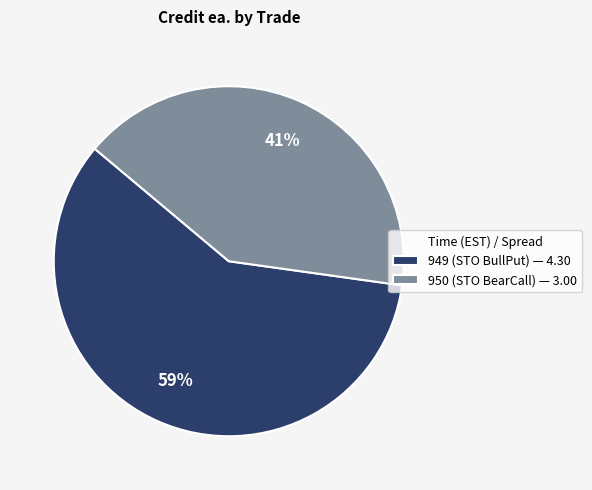

The 949 (STO BullPut) slice represents 59% of the pie. True or false?

True